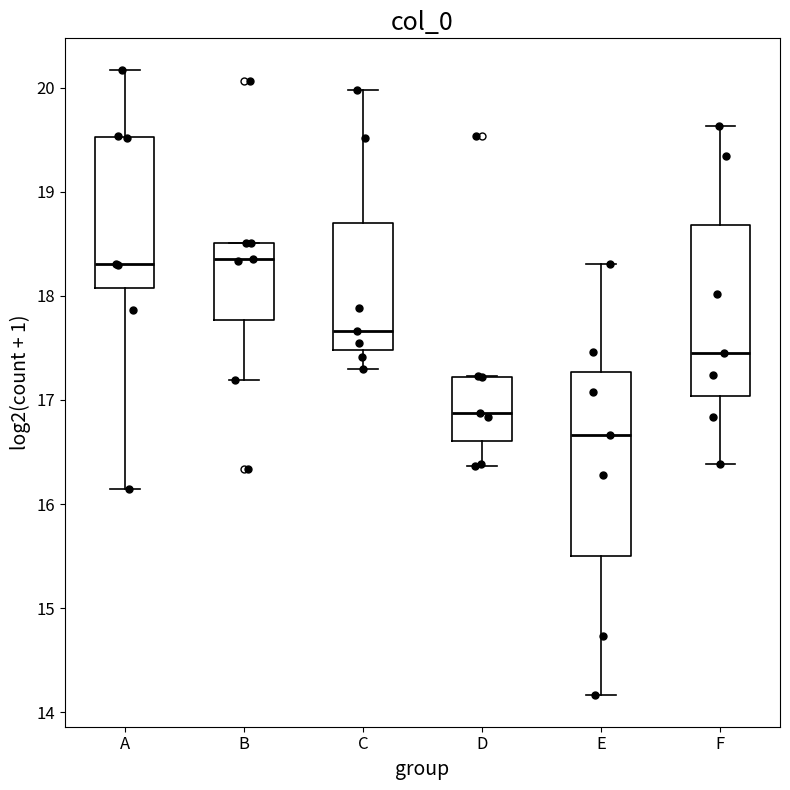

Reading left to right, transcribe this box plot: for each box, give where its median line is, the range the box spans, and where its two whiskers end, as read against the y-axis. The values are not printed on the chart, so give them approximately, as read against the axis.

A: median 18.3, box 18.1 to 19.5, whiskers 16.1 to 20.2
B: median 18.3, box 17.8 to 18.5, whiskers 17.2 to 18.5
C: median 17.7, box 17.5 to 18.7, whiskers 17.3 to 20.0
D: median 16.9, box 16.6 to 17.2, whiskers 16.4 to 17.2
E: median 16.7, box 15.5 to 17.3, whiskers 14.2 to 18.3
F: median 17.4, box 17.0 to 18.7, whiskers 16.4 to 19.6